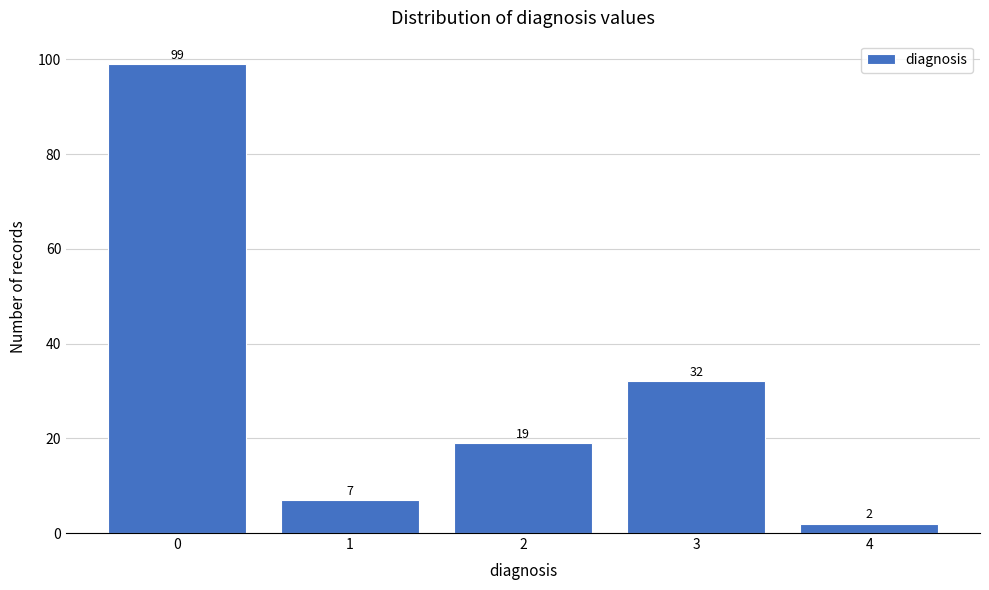

Reading left to right, transcribe all the data shown in this chart.

0=99	1=7	2=19	3=32	4=2